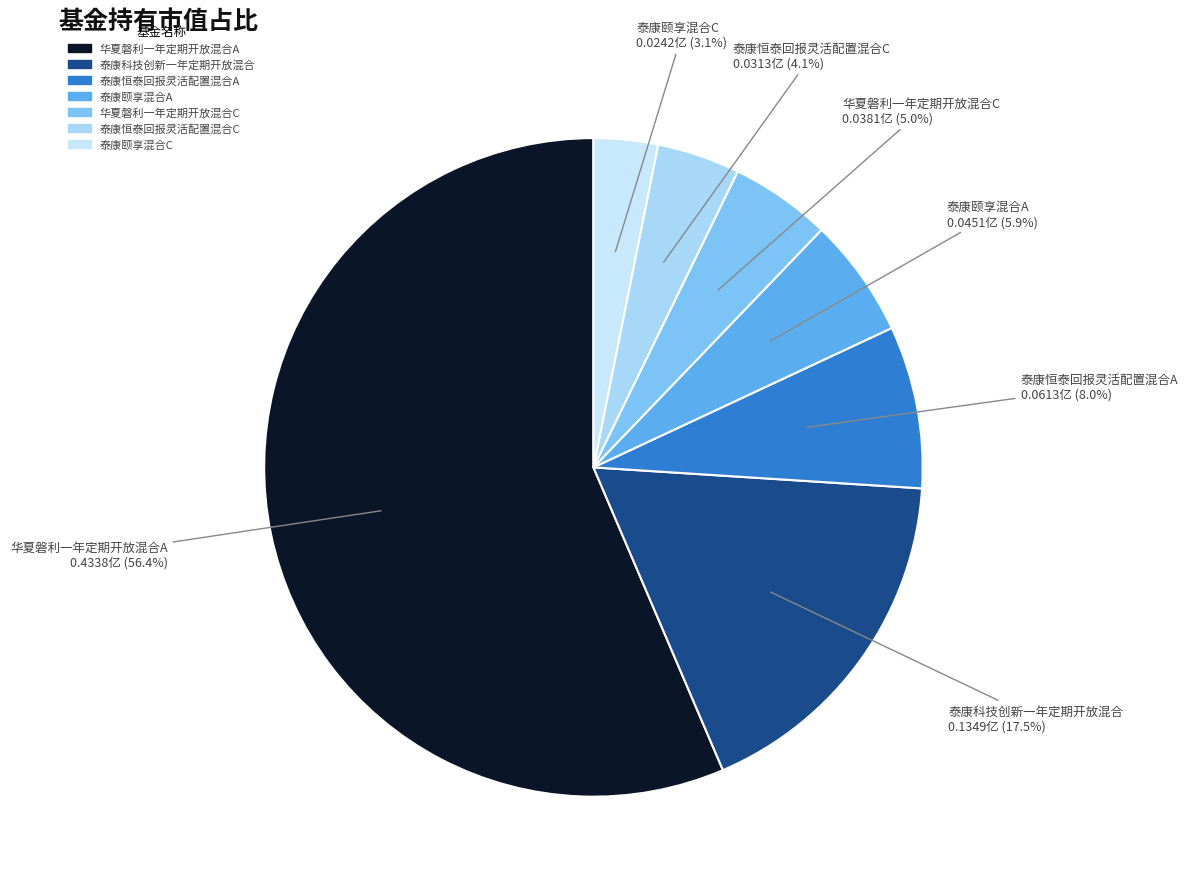

To the nearest percent, what is the combined percentage of 泰康颐享混合A and 泰康恒泰回报灵活配置混合A?

14%